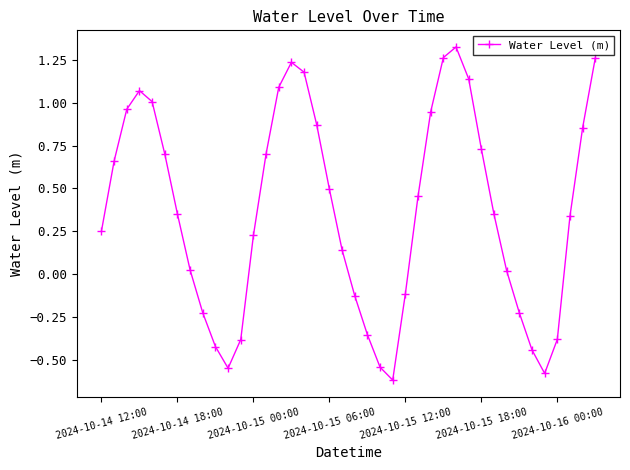

How many interior local peaks (higher than both neighbors) does the data have?

3